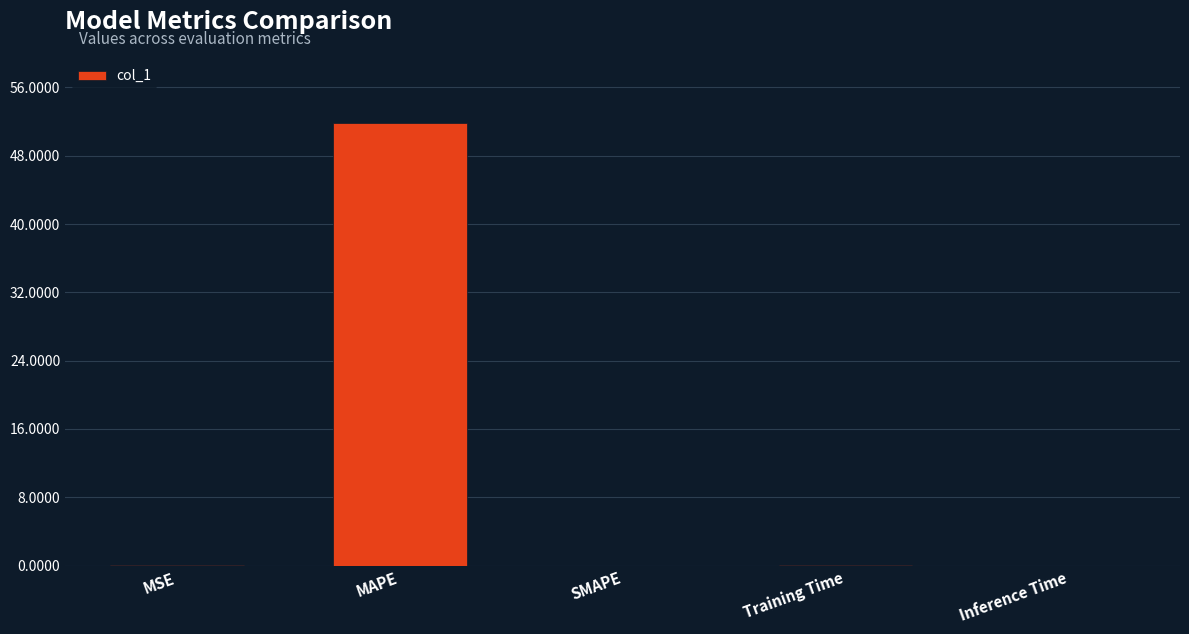

The value at MSE is 0.0. True or false?

True